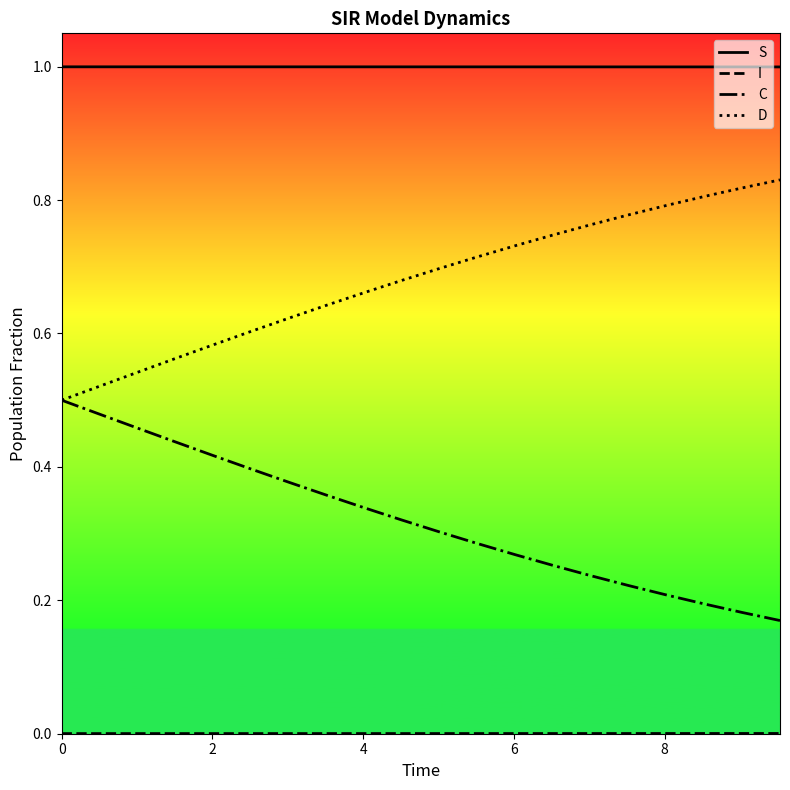

What is the maximum value shown in the chart?

1.0